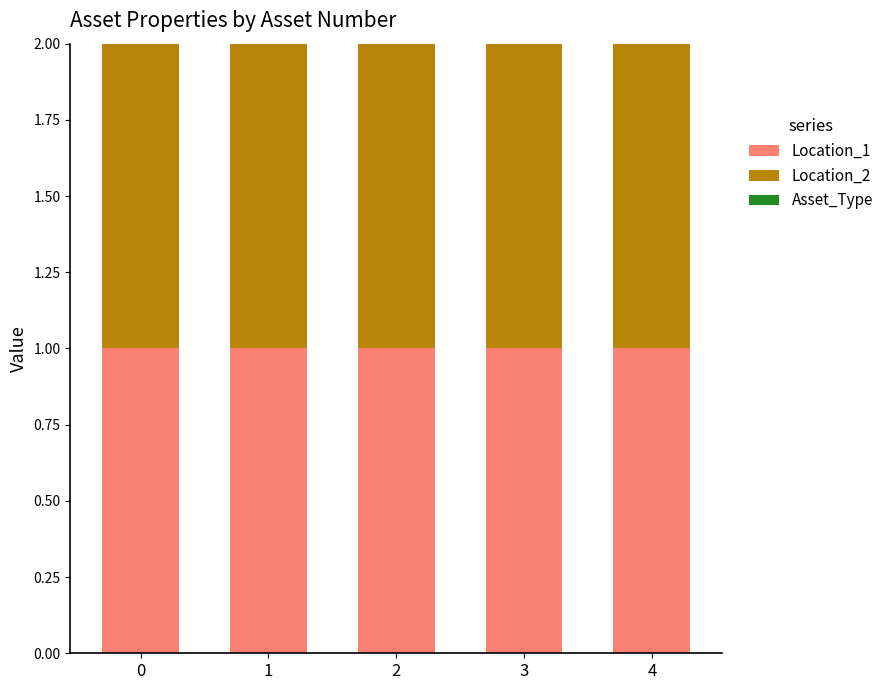

How many groups of bars are there?

5